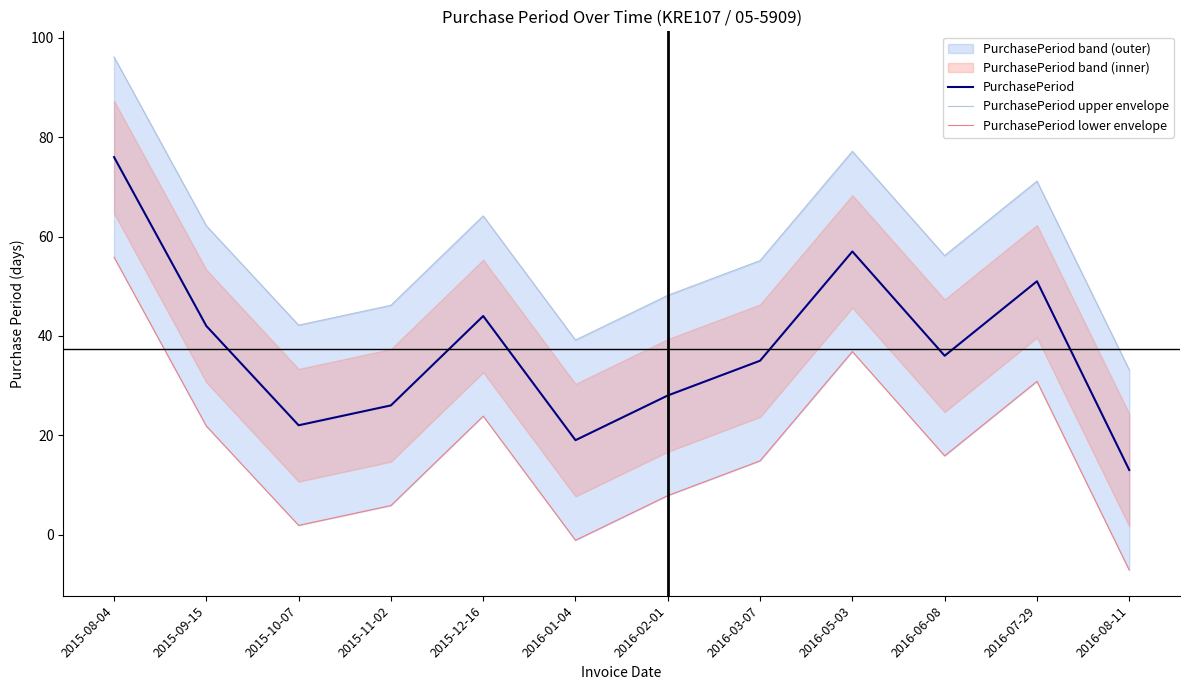

At which label does PurchasePeriod lower envelope first exceed 15?

2015-08-04